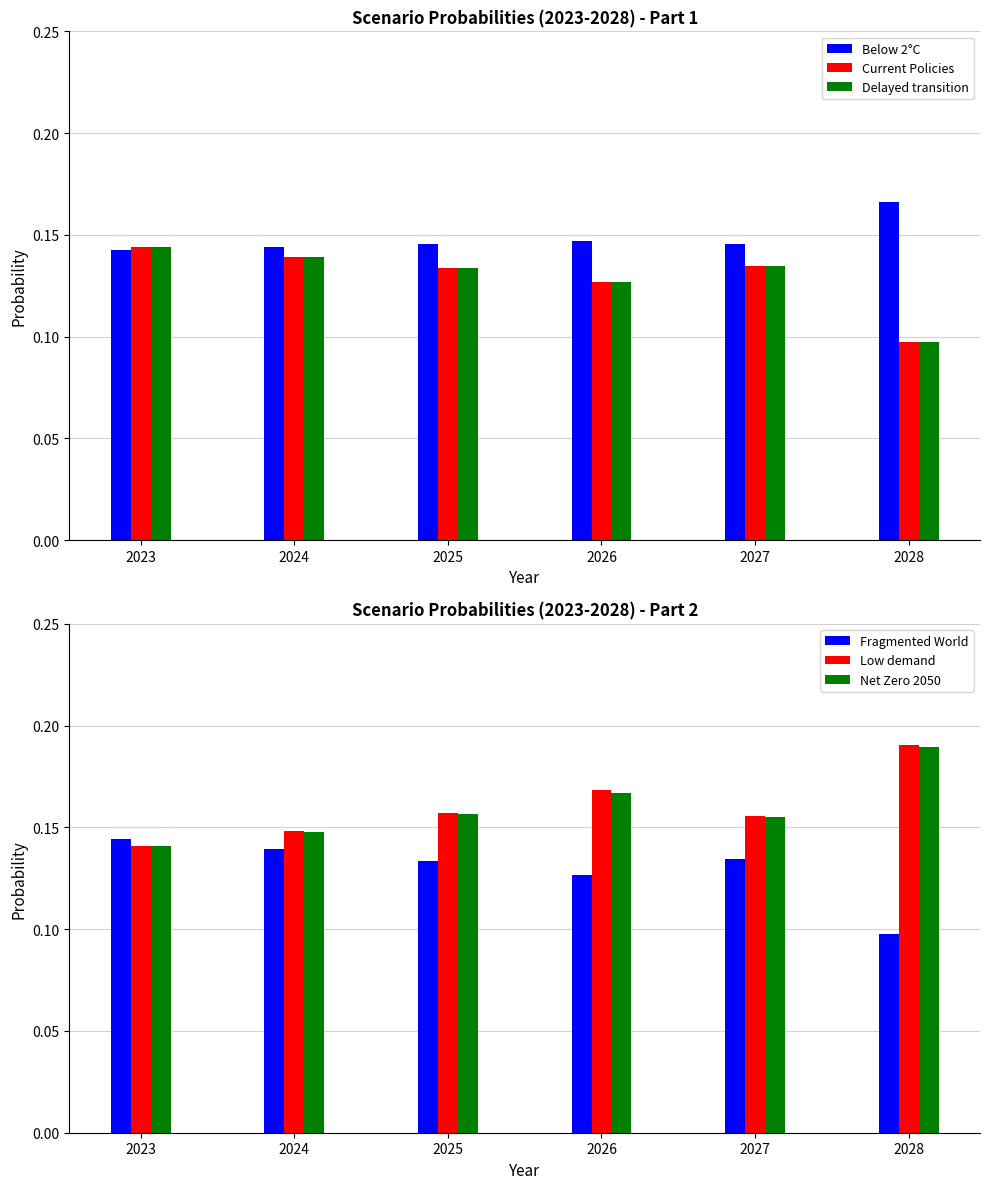

What is the minimum value for Fragmented World?

0.1